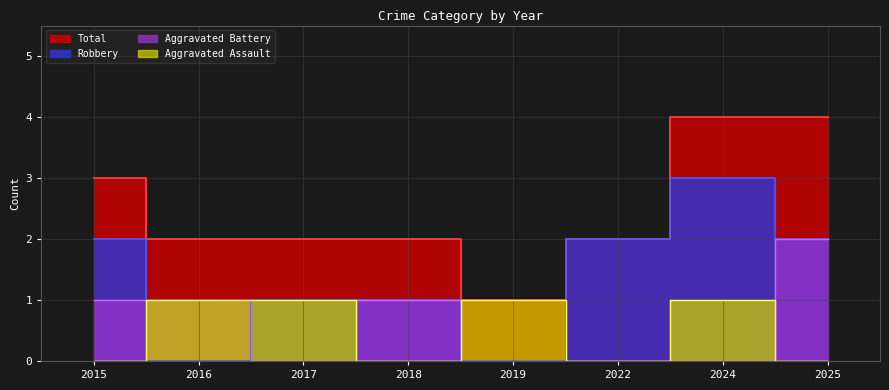

What is the difference between the highest and lowest values at 2018?

2